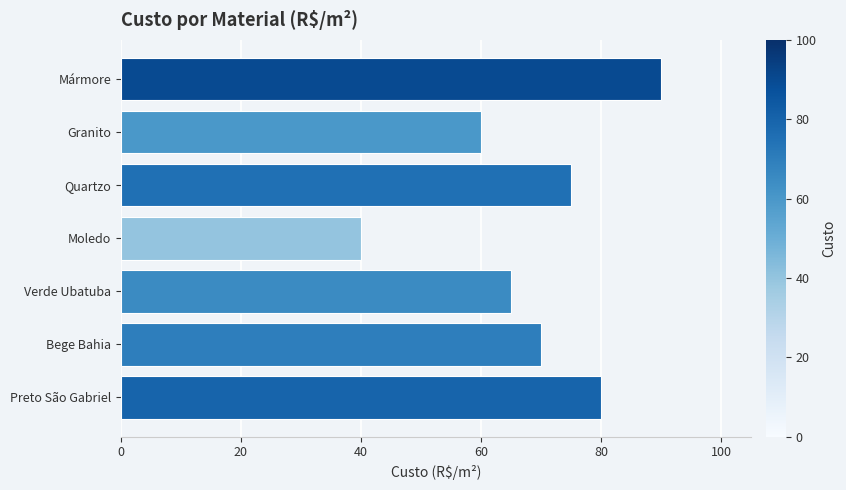

What is the greatest value displayed?

90